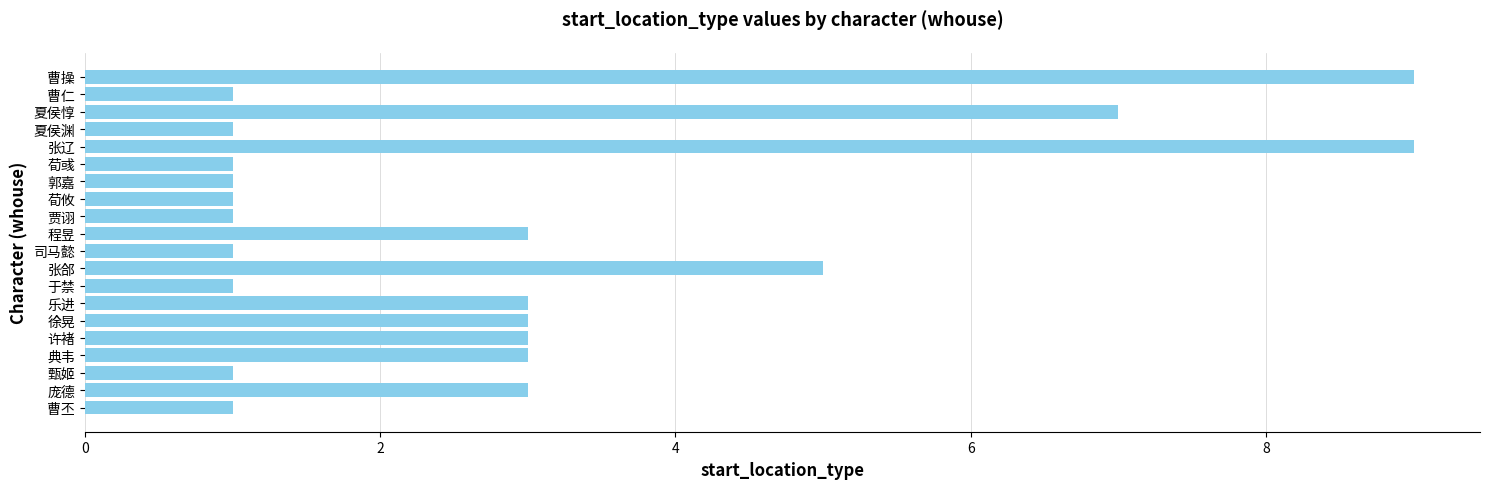

Count the number of data series in this chart.

1